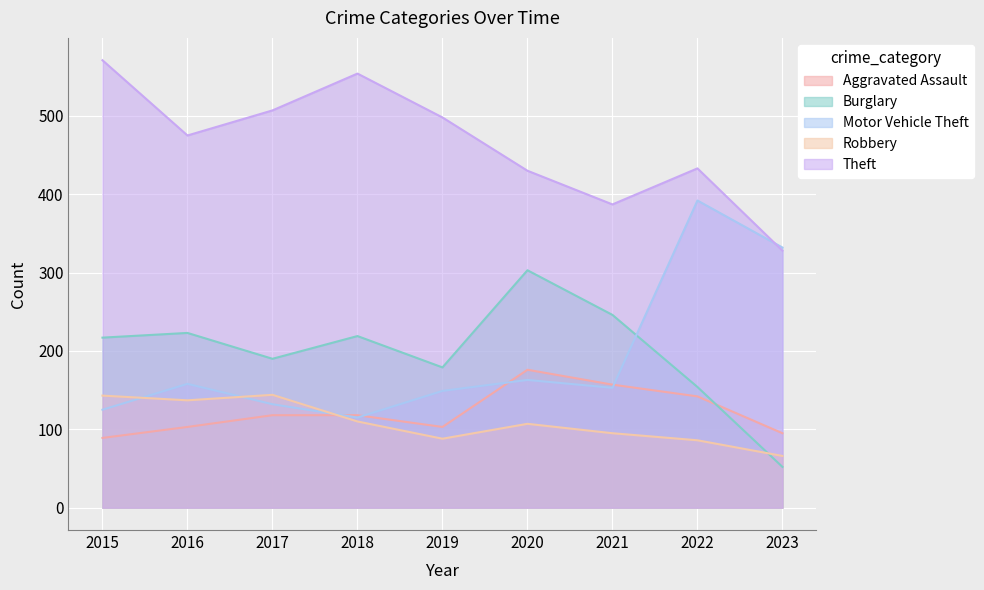

What is the total value across all series at 2022?

1207